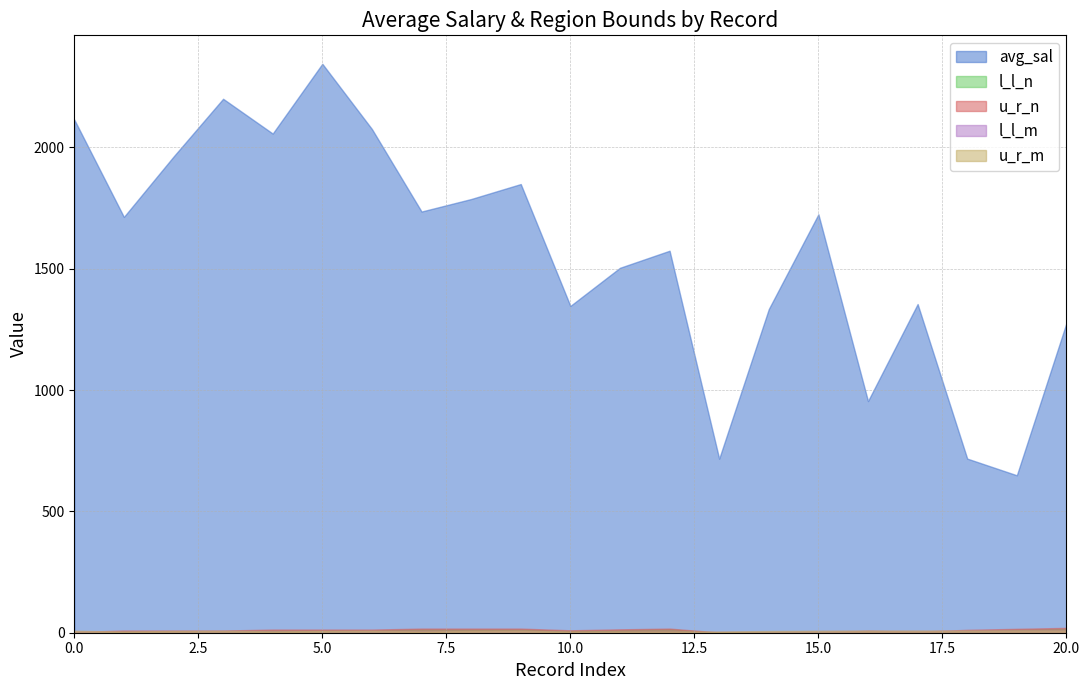

In u_r_m, how many points are lower than both neighbors (excluding endpoints)?

3